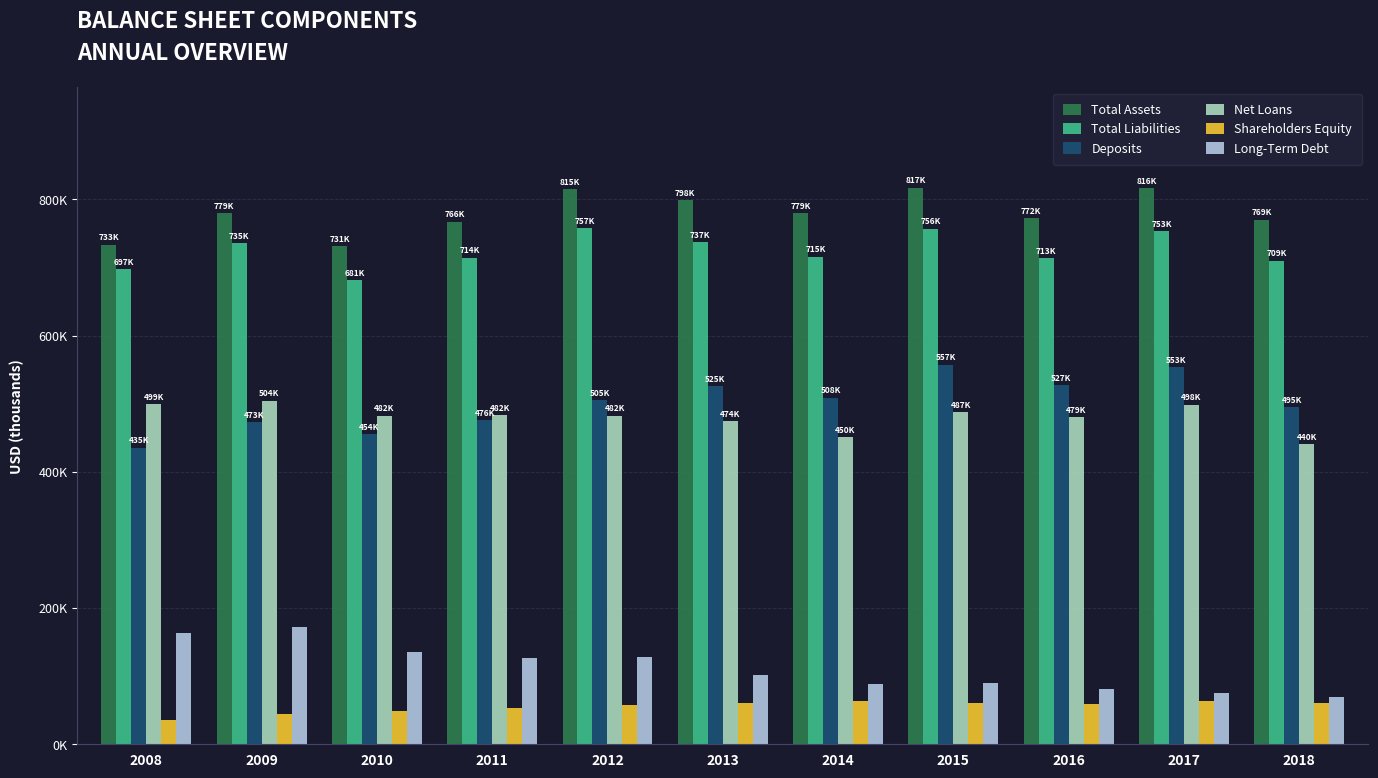

At 2016, list the series in order from largest to smallest.

Total Assets, Total Liabilities, Deposits, Net Loans, Long-Term Debt, Shareholders Equity